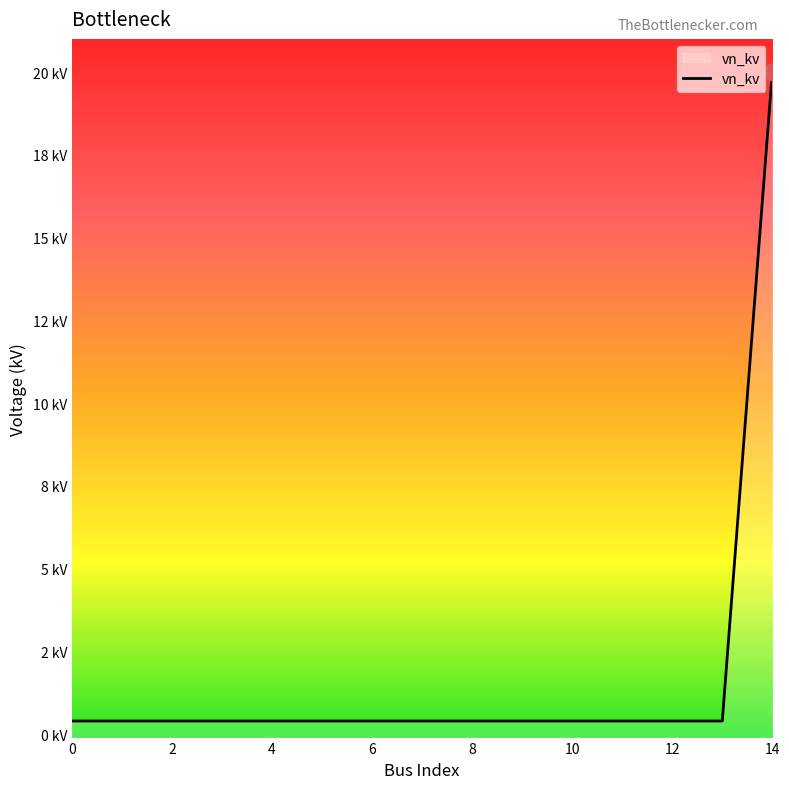

What is the minimum value shown in the chart?

0.4